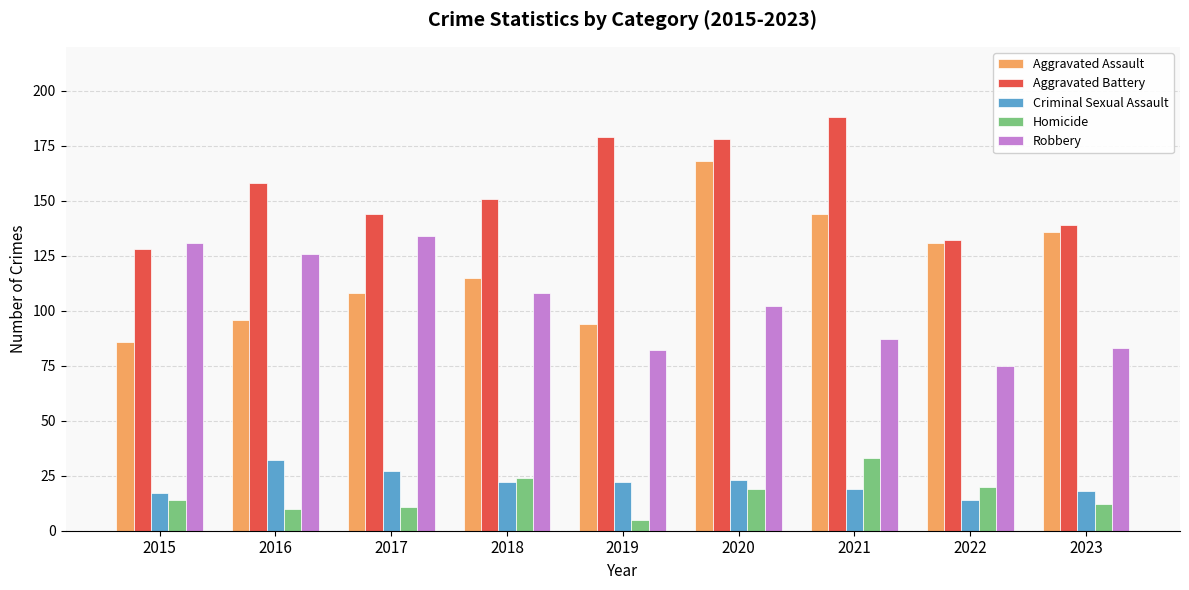

What is the spread (max minus min) of values at 2021?

169